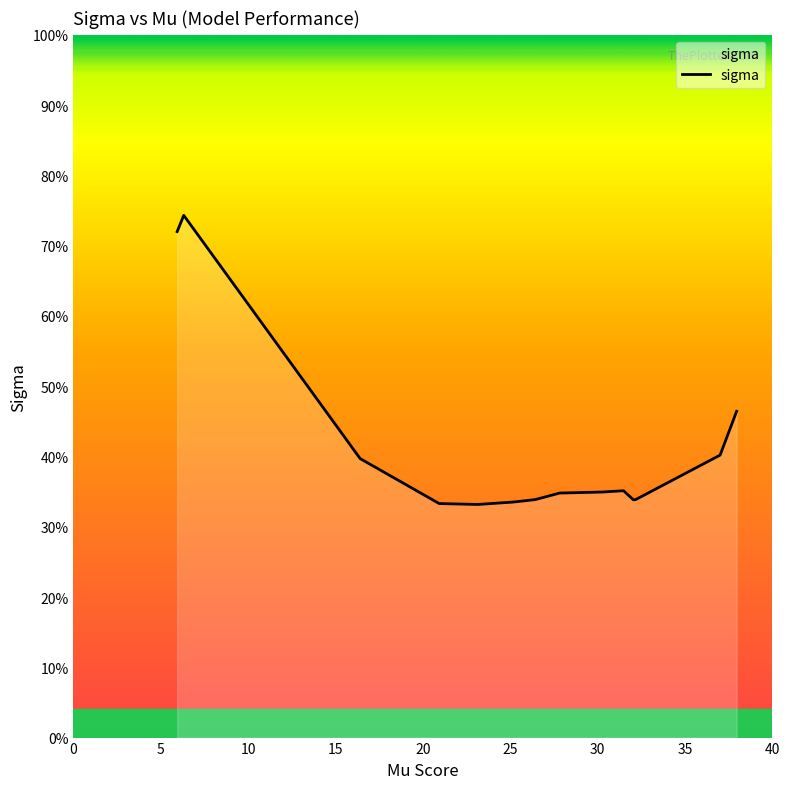

Does the chart have visible grid lines?

No